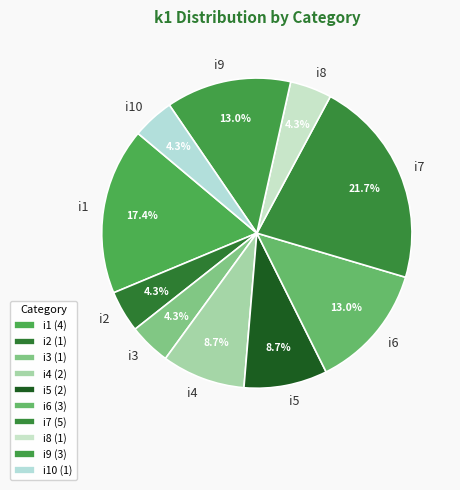

How much of the chart is everything except i5?

91.3%